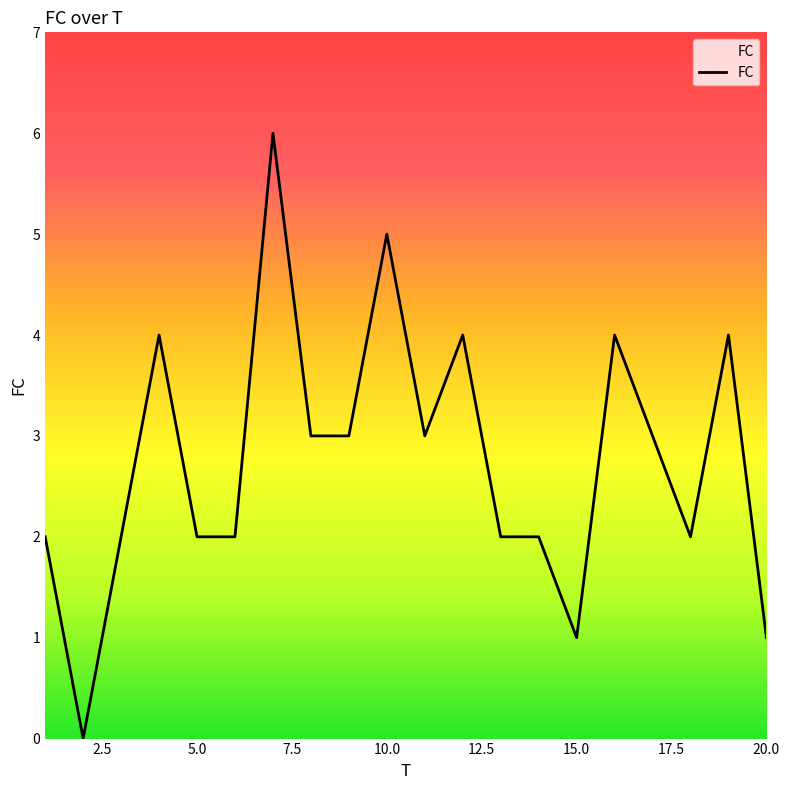

What is the maximum value shown in the chart?

6